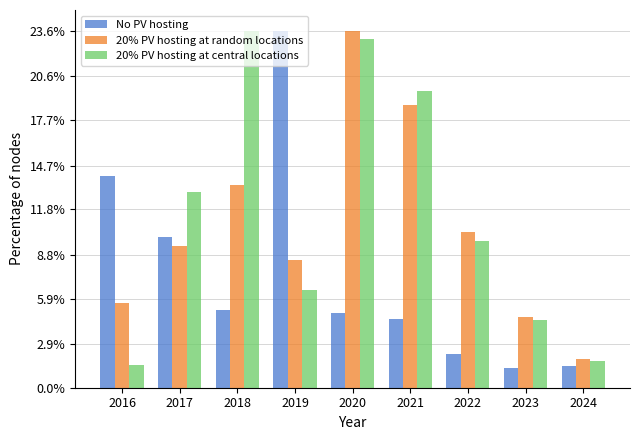

Which series has the widest spread of values?

No PV hosting